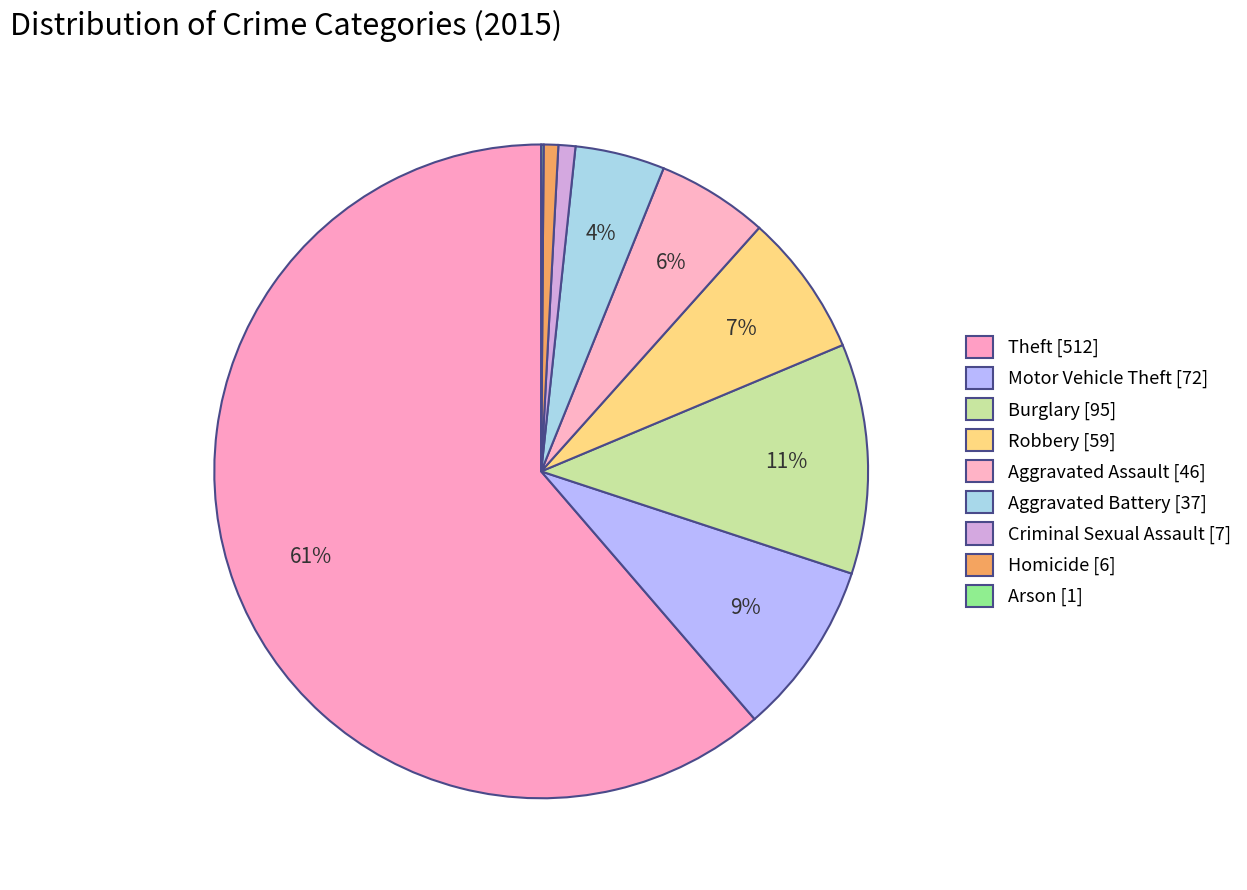

What is the change in value from Motor Vehicle Theft to Arson?

-71